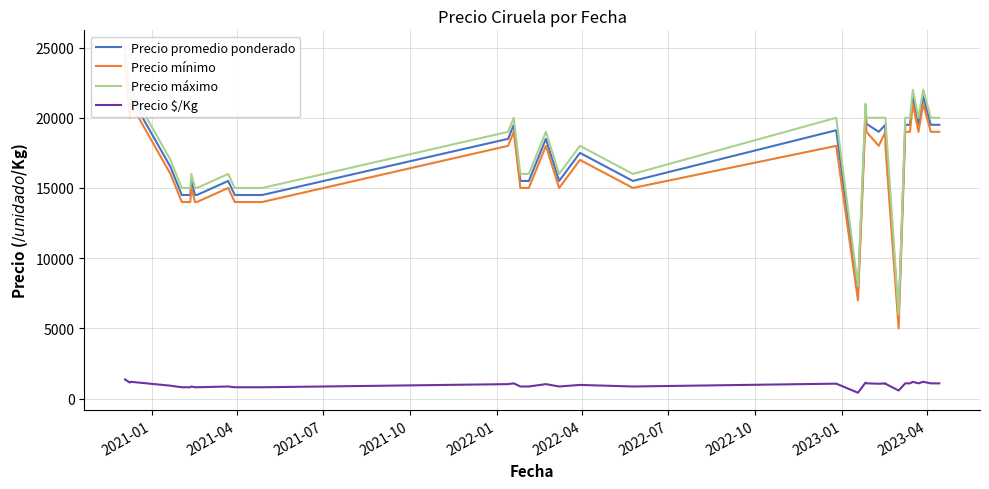

True or false: Precio promedio ponderado and Precio $/Kg intersect in this chart.

False